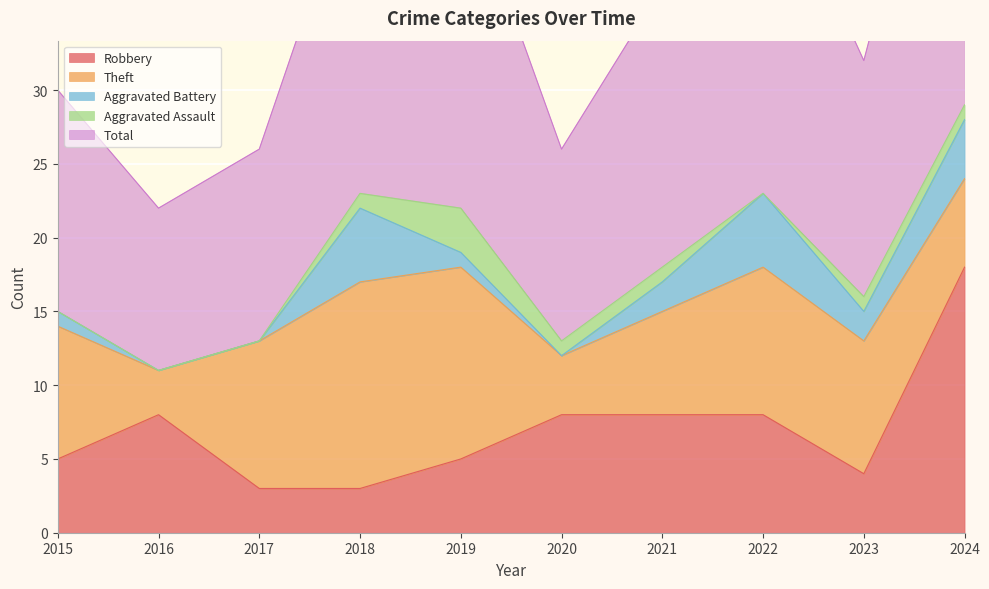

True or false: Robbery and Aggravated Battery cross at least once.

True